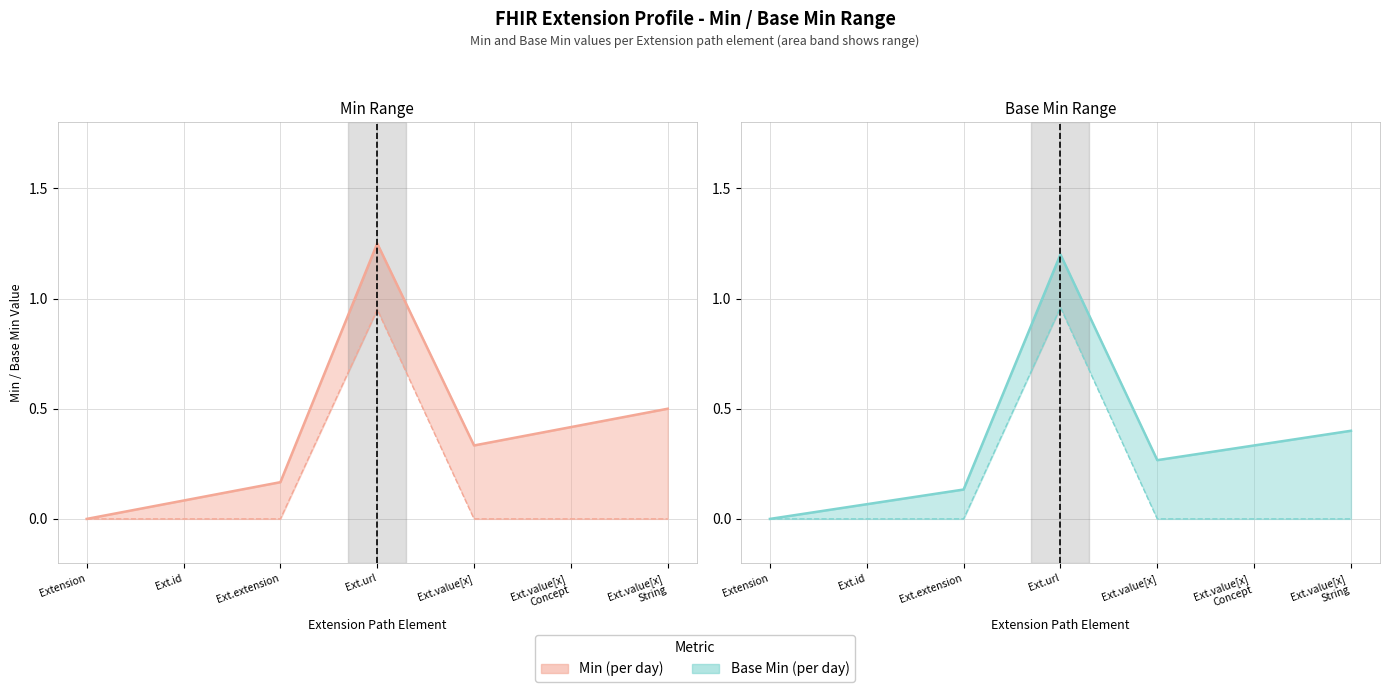

Reading left to right, transcribe all the data shown in this chart.

Min upper: 0.0	0.1	0.2	1.2	0.3	0.4	0.5
Min lower: 0.0	0.0	0.0	0.9	0.0	0.0	0.0
Base Min upper: 0.0	0.1	0.1	1.2	0.3	0.3	0.4
Base Min lower: 0.0	0.0	0.0	1.0	0.0	0.0	0.0